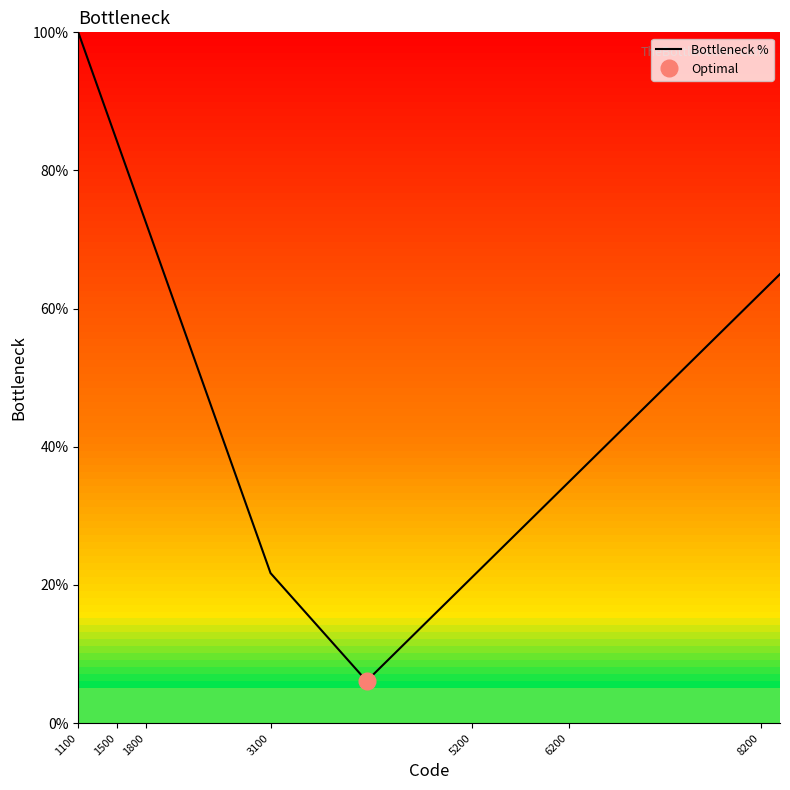

What is the highest value of the Bottleneck % series?

100.0